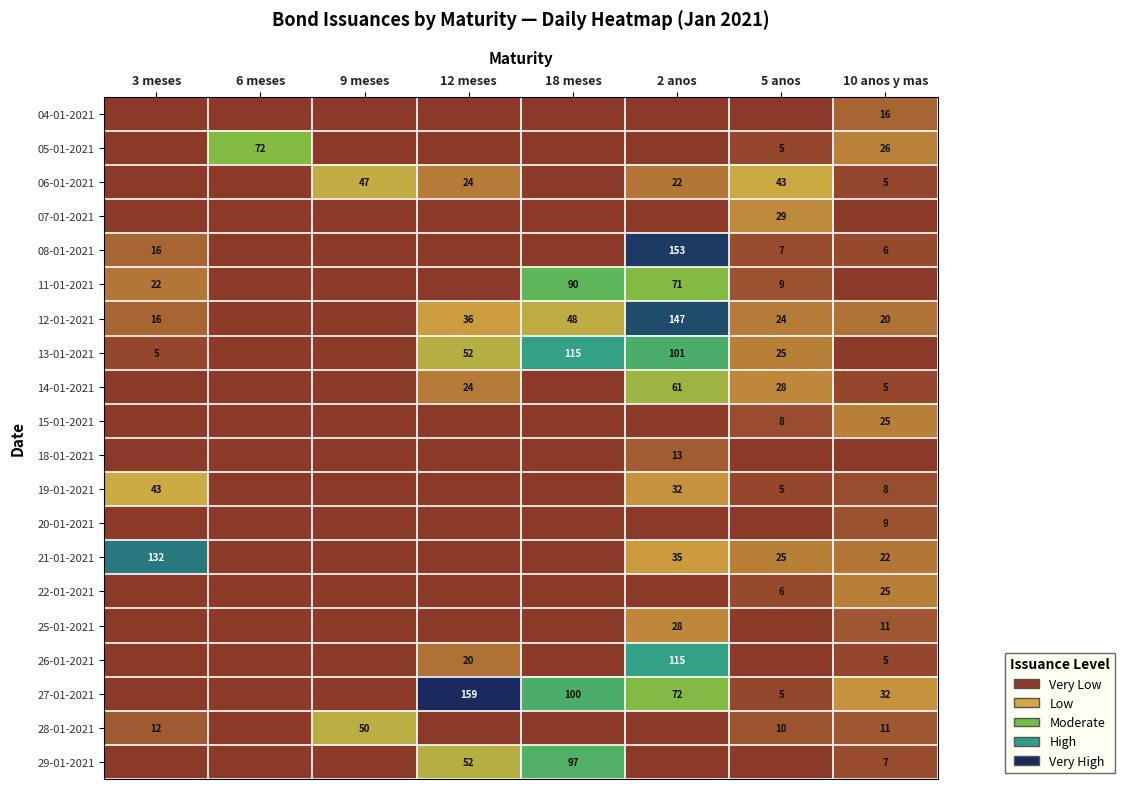

The 27-01-2021 series shows 32 at 10 anos y mas. True or false?

True